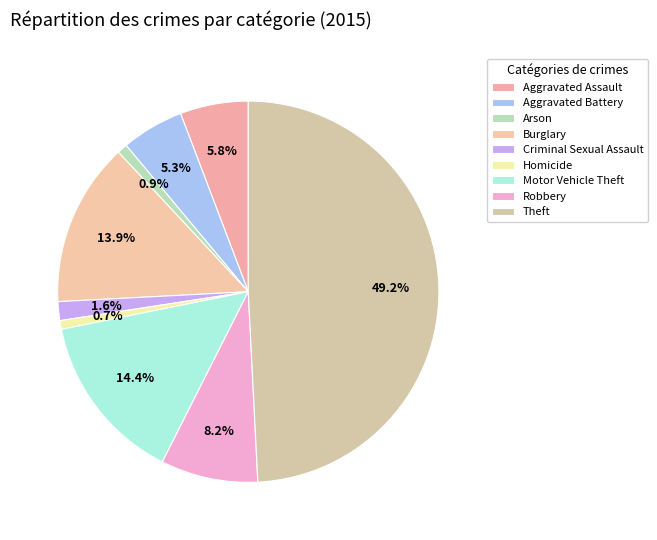

Does Aggravated Assault represent more than half of the total?

No